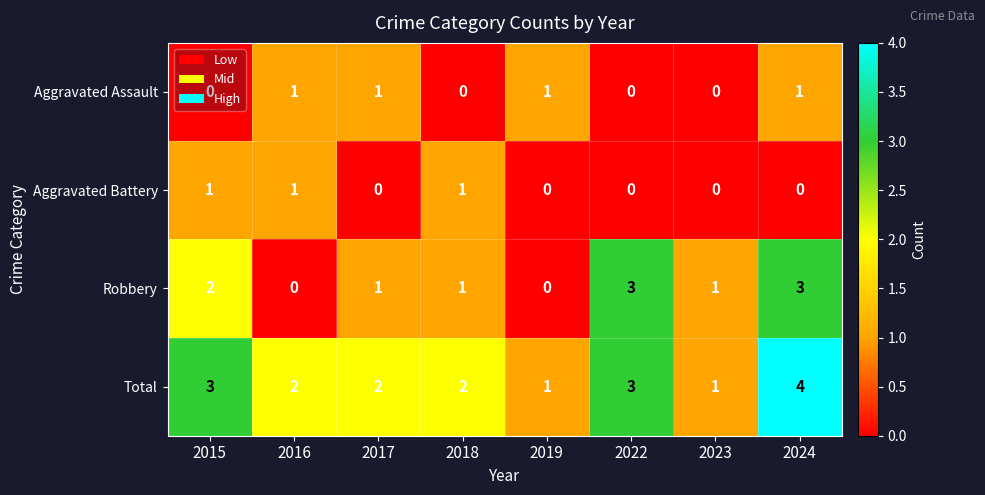

At which label does Robbery first exceed 1?

2015